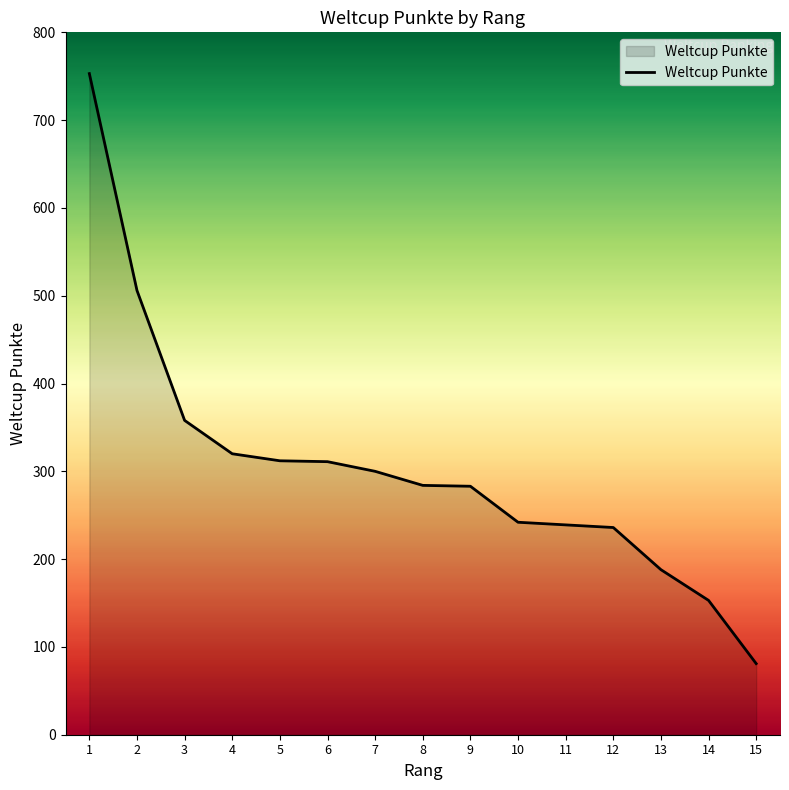

What value does the data have at 10, to the nearest 50?

250